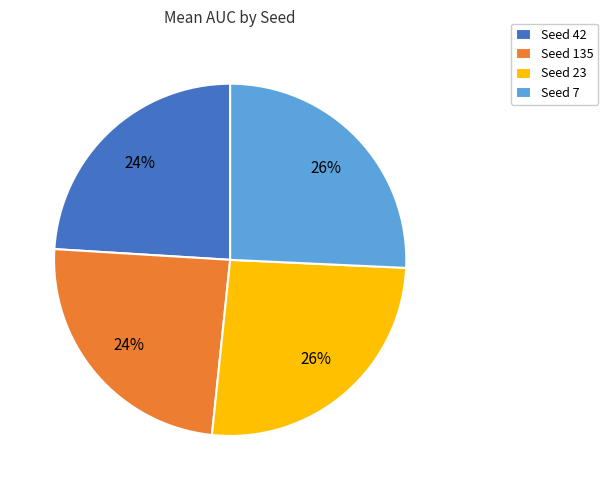

Between Seed 23 and Seed 135, which is larger?

Seed 23